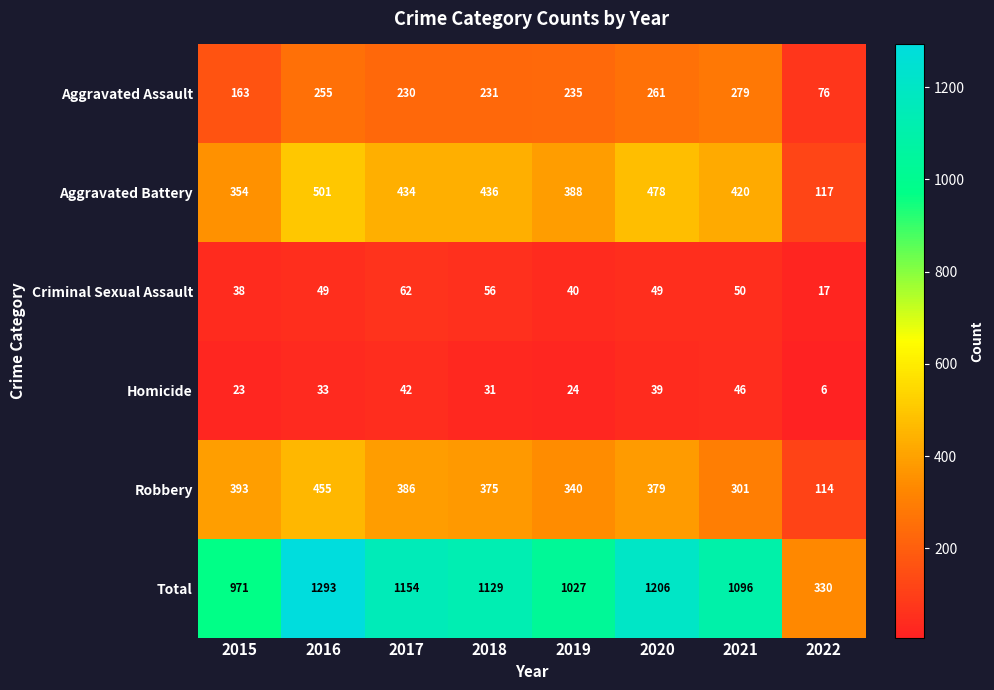

The Criminal Sexual Assault series shows 40 at 2019. True or false?

True